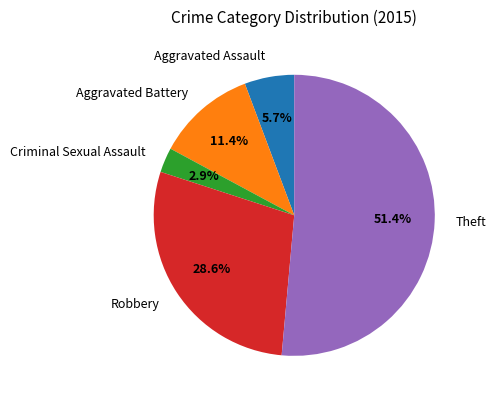

True or false: Theft accounts for 51% of the total.

True